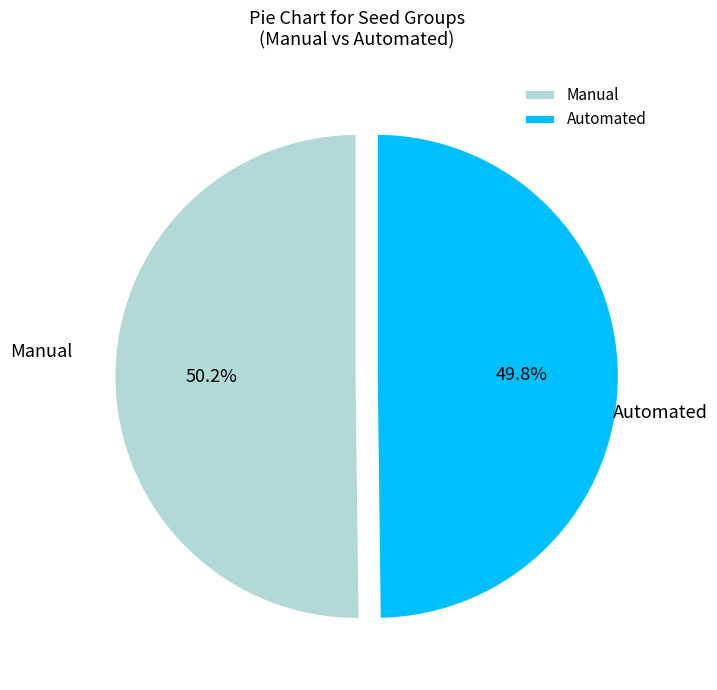

What portion of the pie excludes Automated?

50.2%